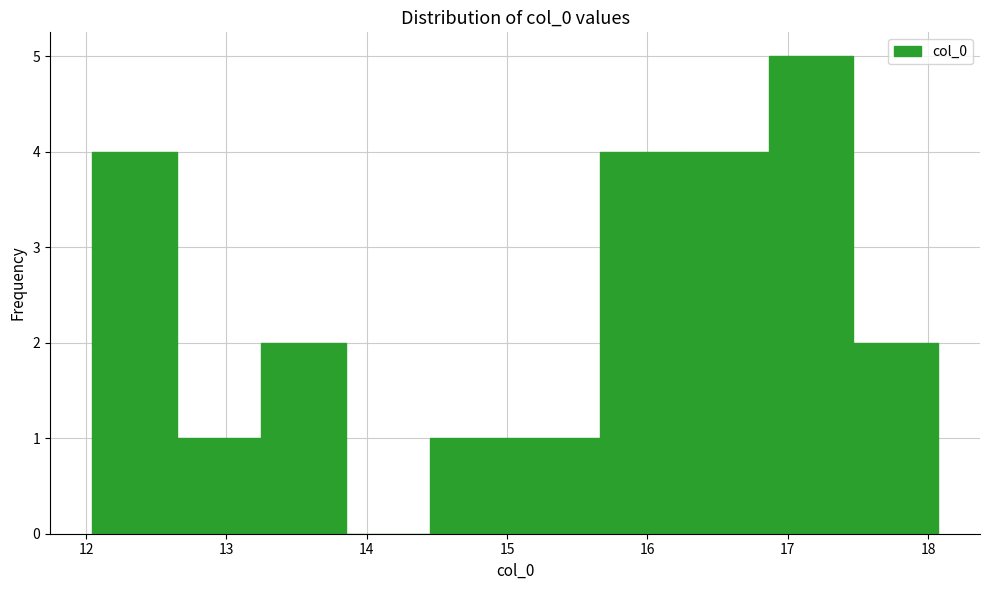

What is the height of the bar covering 12.6 to 13.2 on the x-axis? Neither the bar edges nor the heights are printed on the chart, so give them approximately, as read against the axes.

1